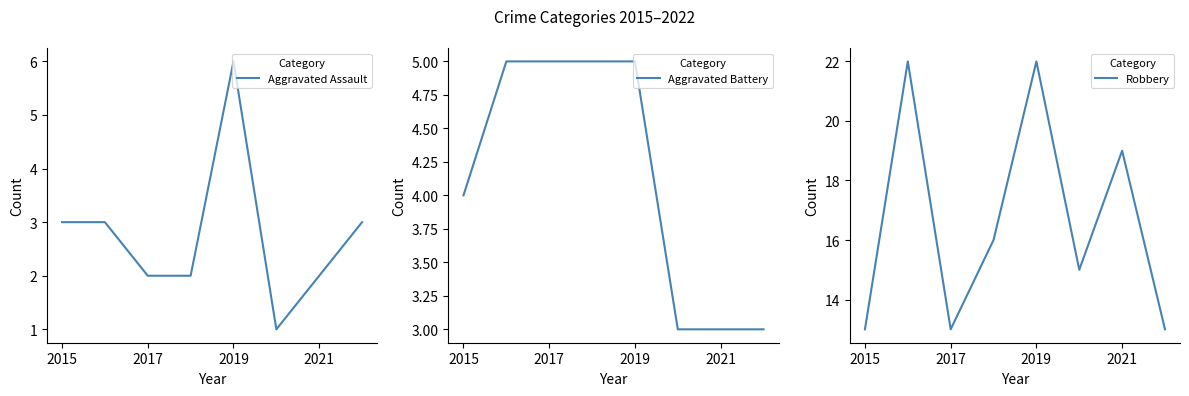

What is the difference between the second highest and minimum values in the Robbery series?

9